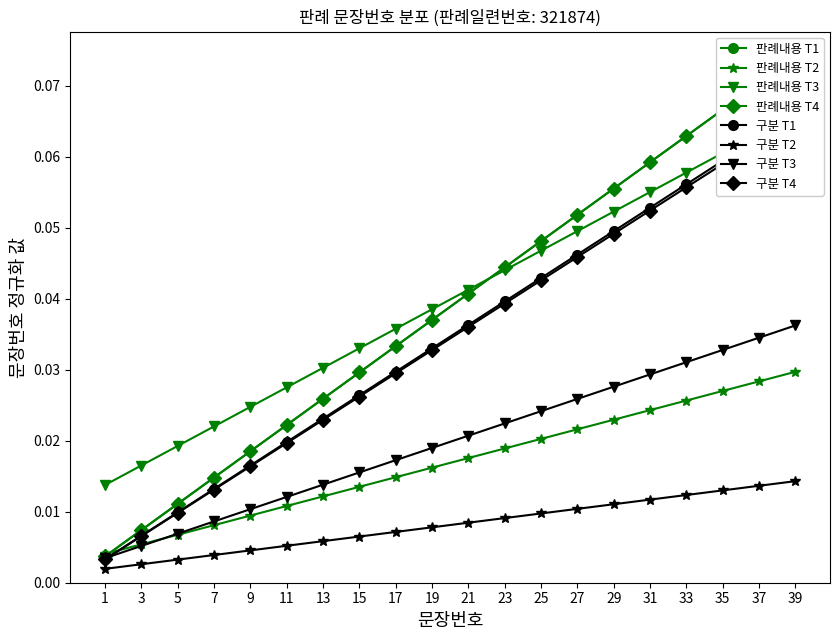

Which category has the lowest value in the 판례내용 문장번호 series?

1